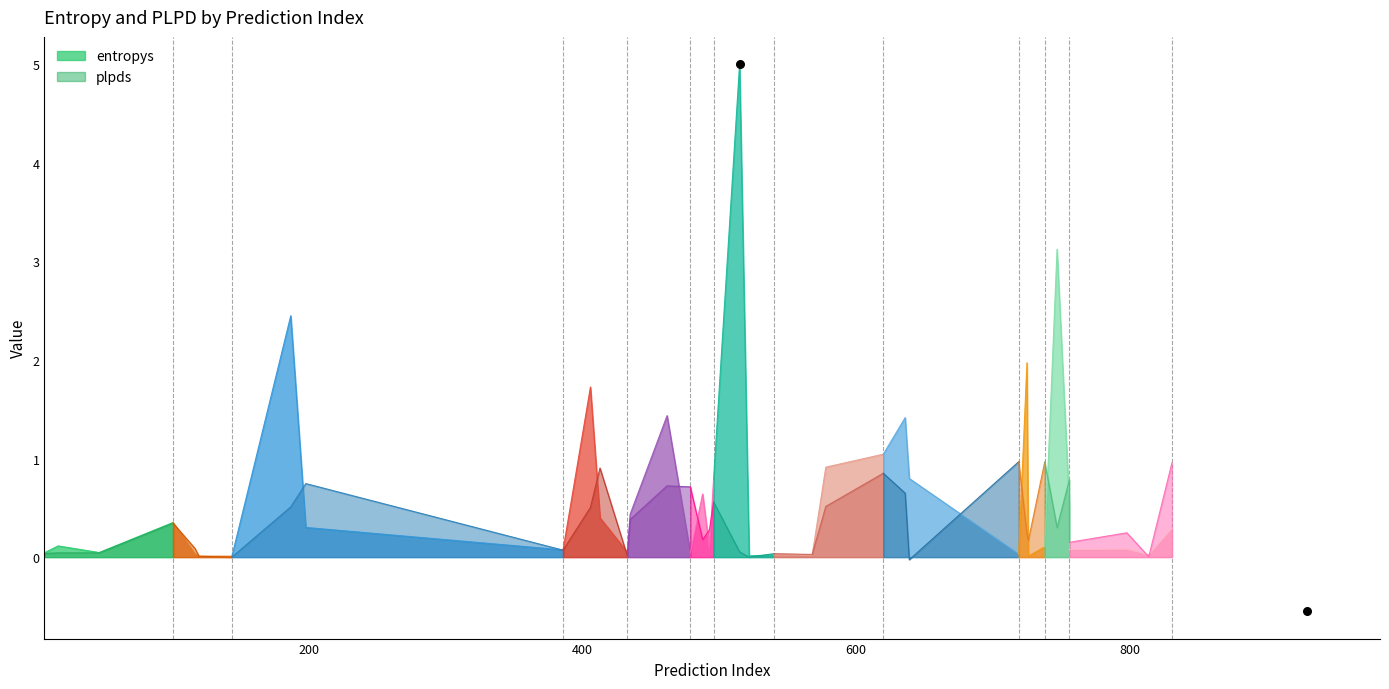

Which series has the largest total across all categories?

entropys